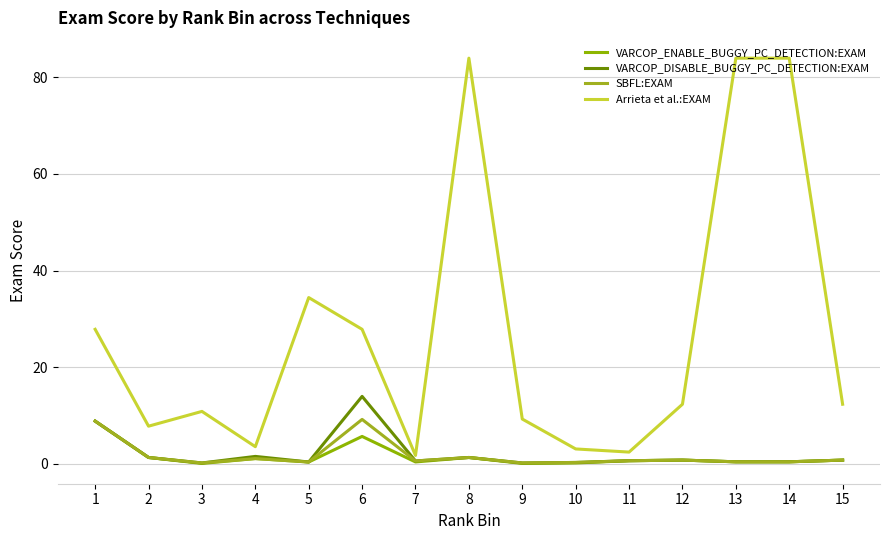

At how many categories does at least one series exceed 8?

10